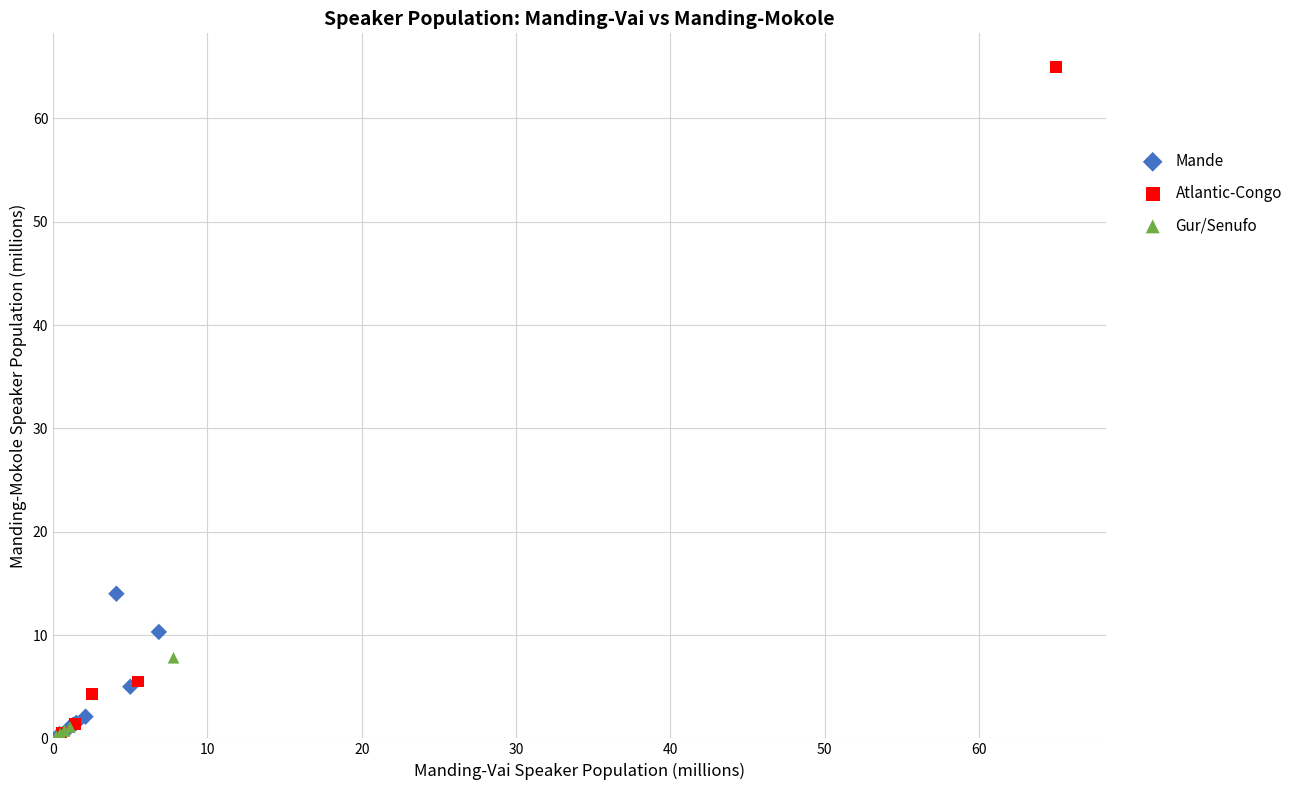

Which series reaches the maximum Y coordinate?

Atlantic-Congo